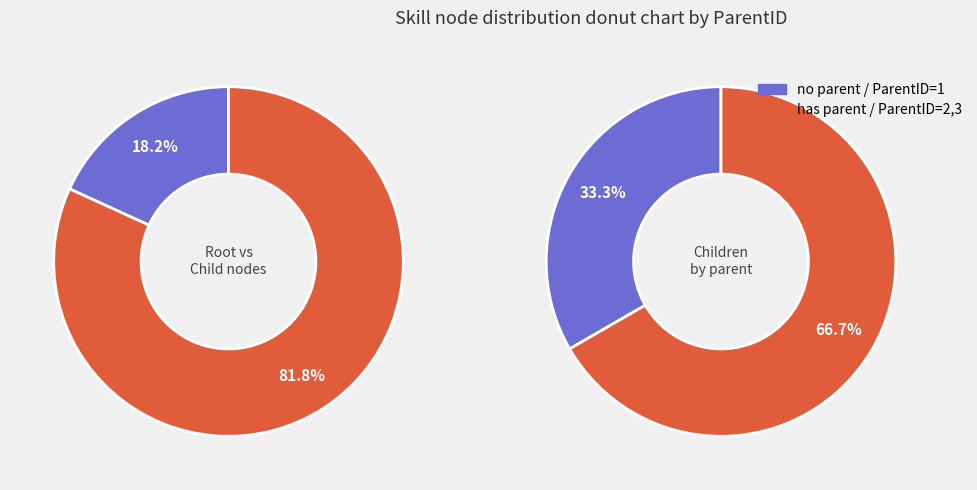

What percentage is the 1 slice, to the nearest percent?

33%